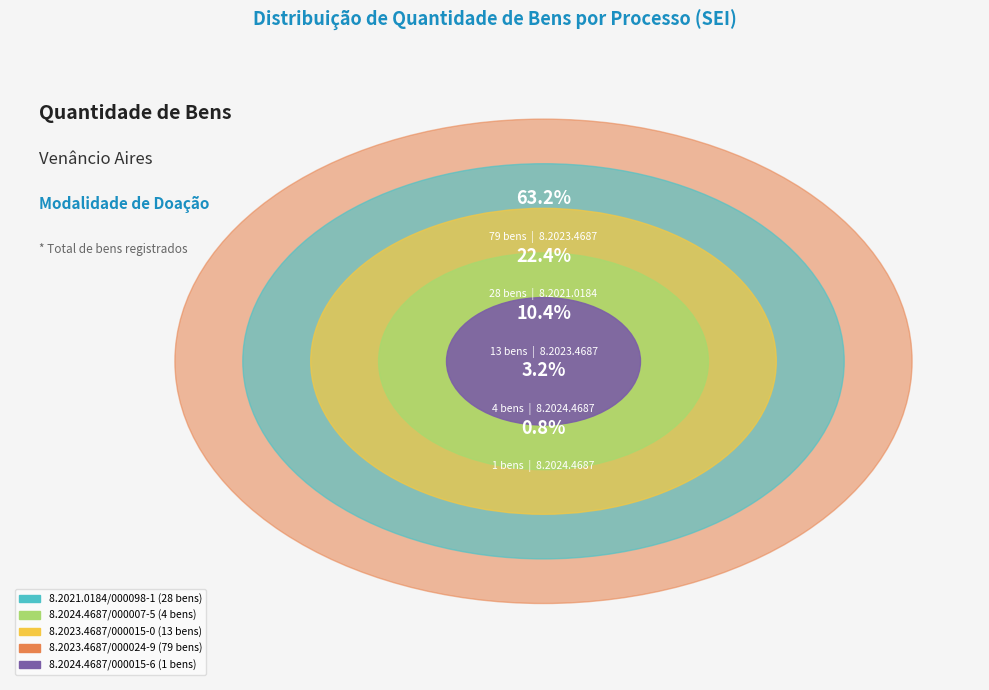

To the nearest percent, what is the difference between the largest and smallest slice percentages?

62%